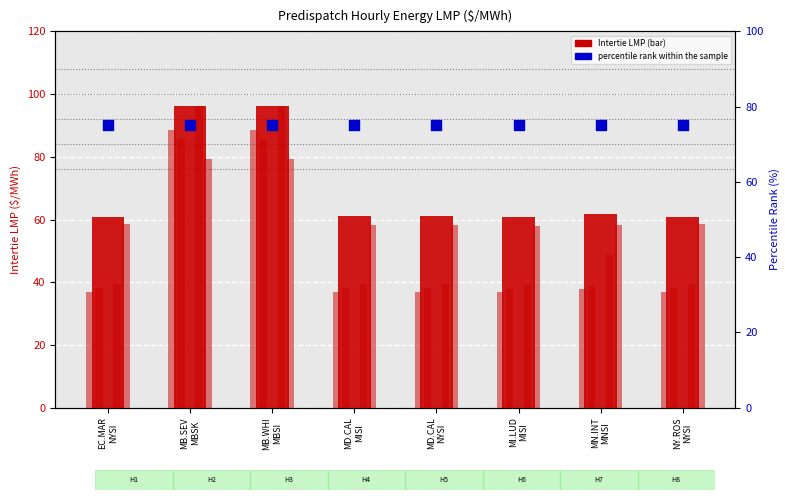

At how many categories does at least one series exceed 39?

8